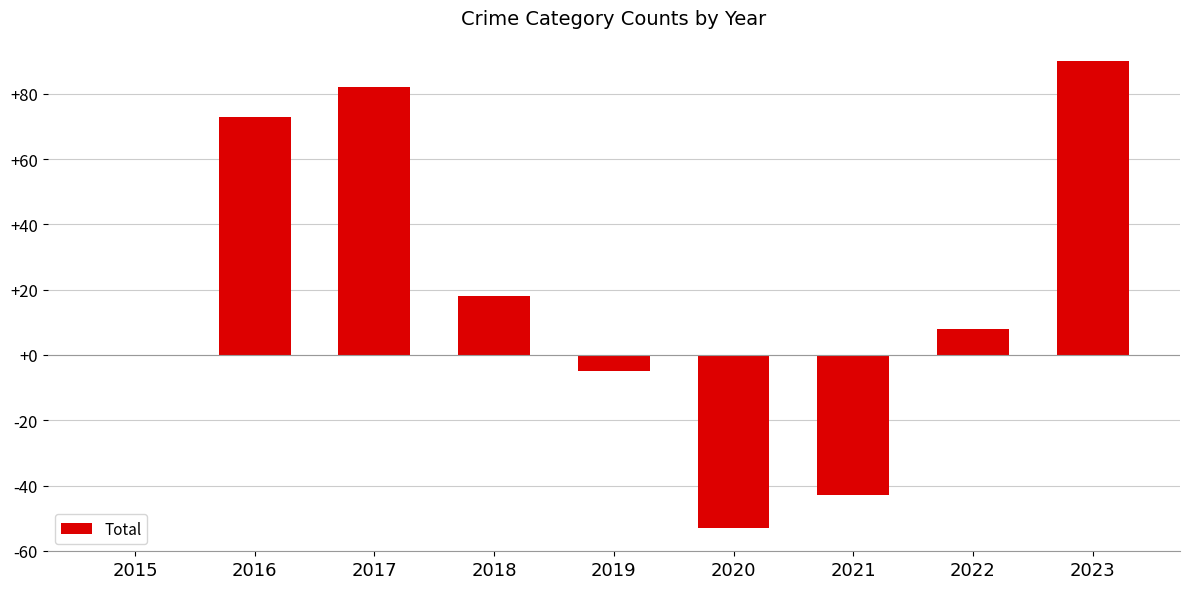

How many series are shown in this chart?

1